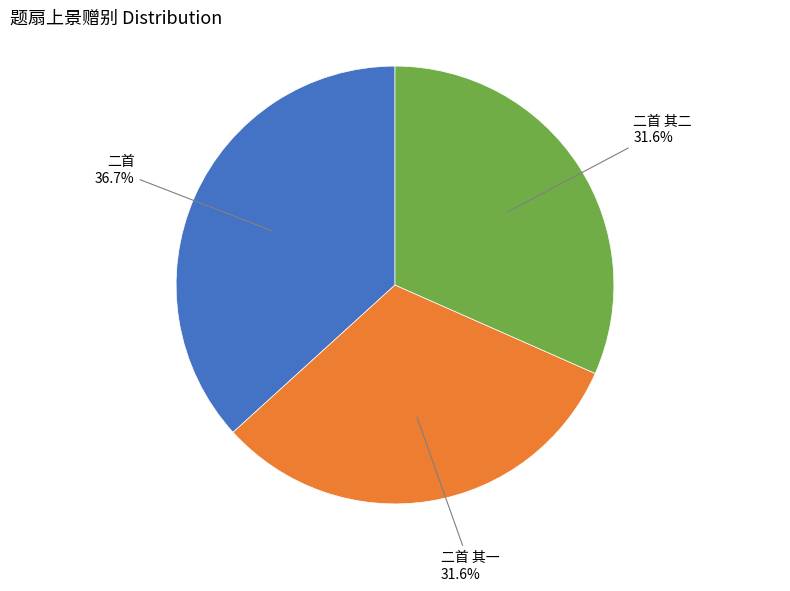

Does any single category account for the majority?

No